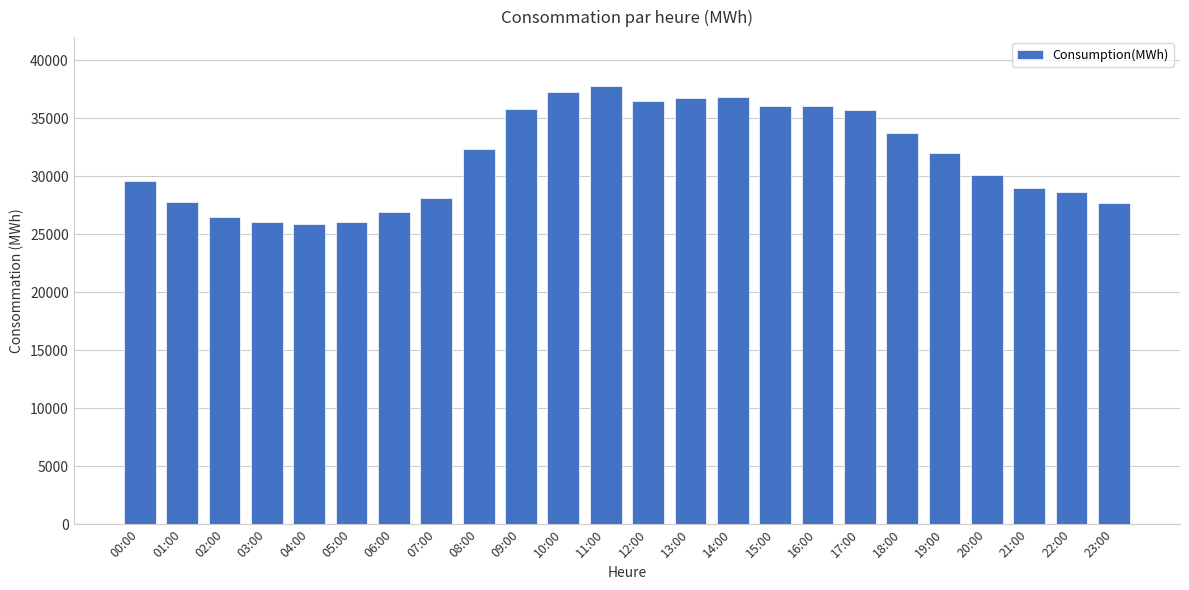

What is the smallest value displayed?

25871.5